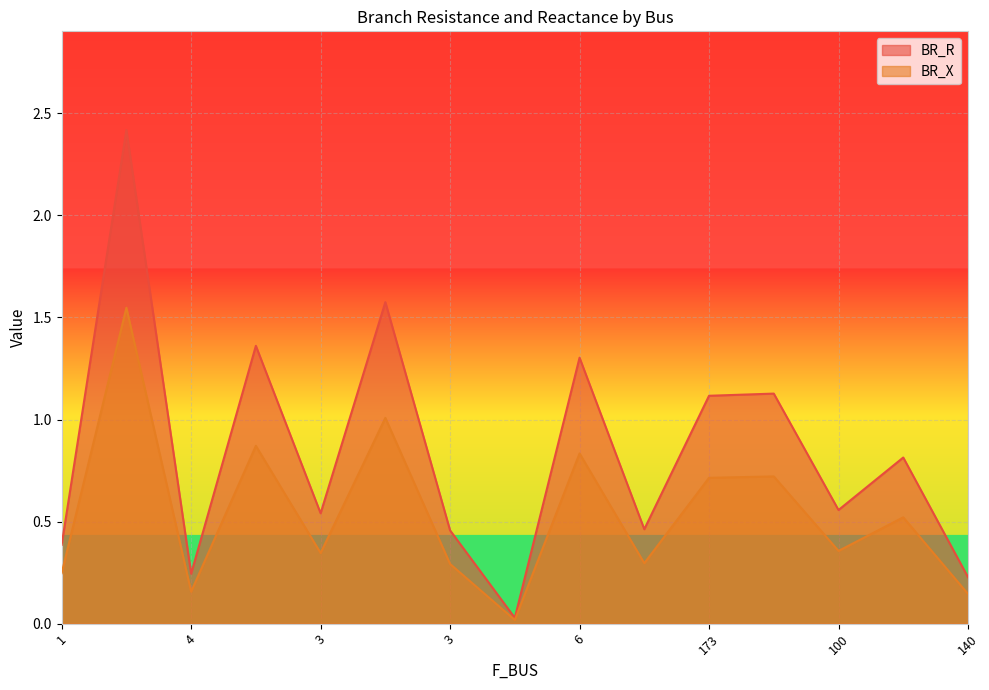

True or false: BR_X and BR_R intersect in this chart.

False